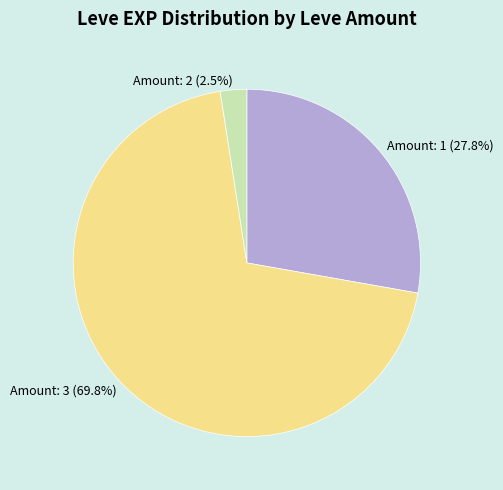

Which category has the smallest portion of the pie?

Amount: 2 (2.5%)